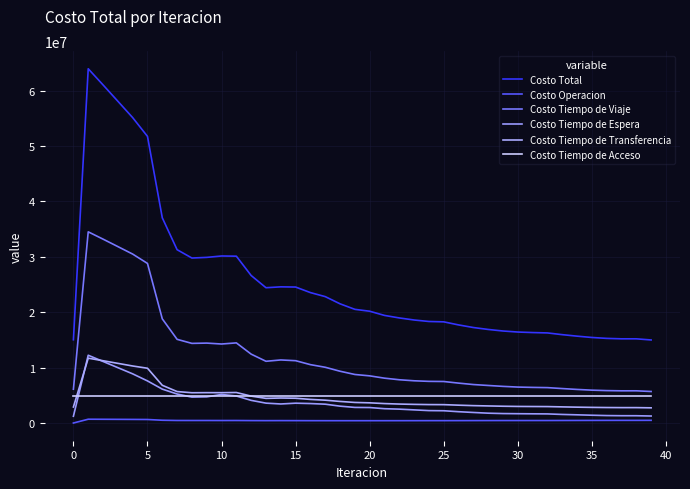

Which series ends up on top after the final intersection of Costo Tiempo de Acceso and Costo Tiempo de Transferencia?

Costo Tiempo de Acceso